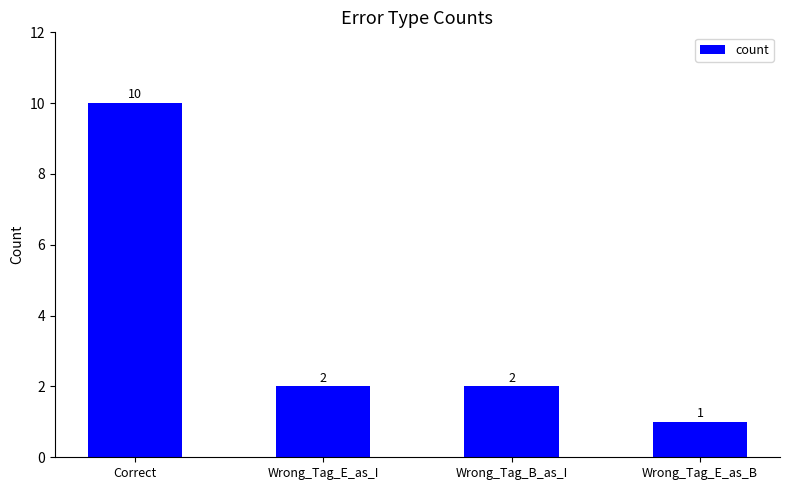

What is the label of the 1st bar from the left?

Correct